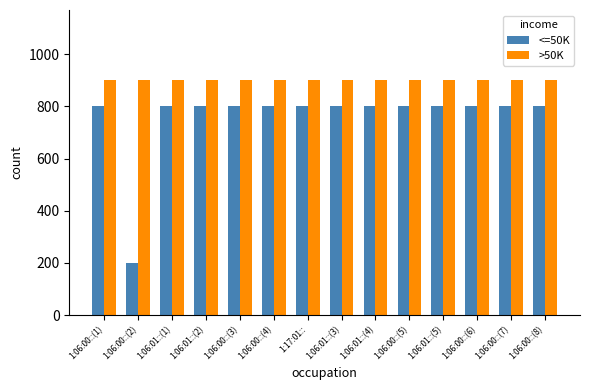

Which series has the largest total across all categories?

>50K